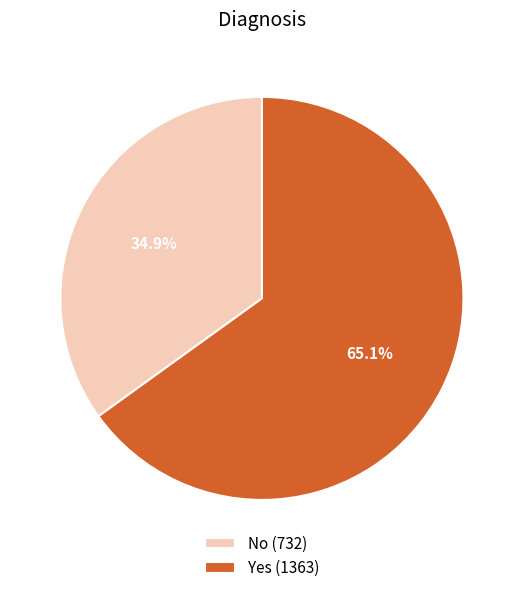

What is the ratio of the value at No to the value at Yes?

0.5